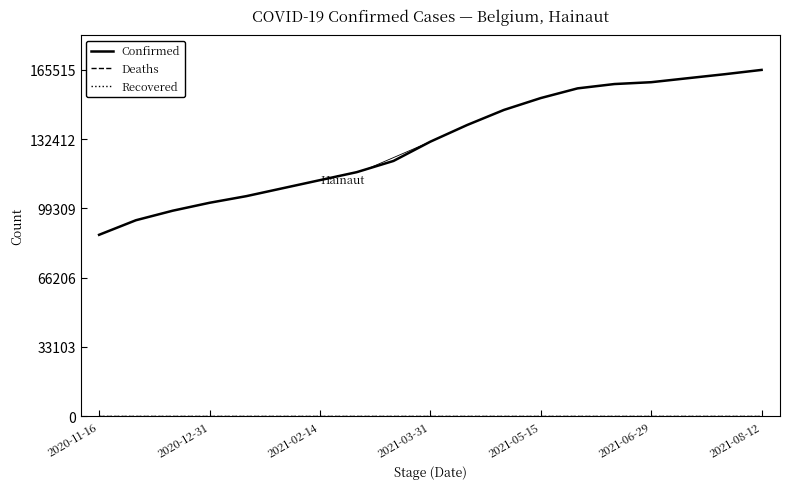

Is this an area chart (filled region under the line)?

No